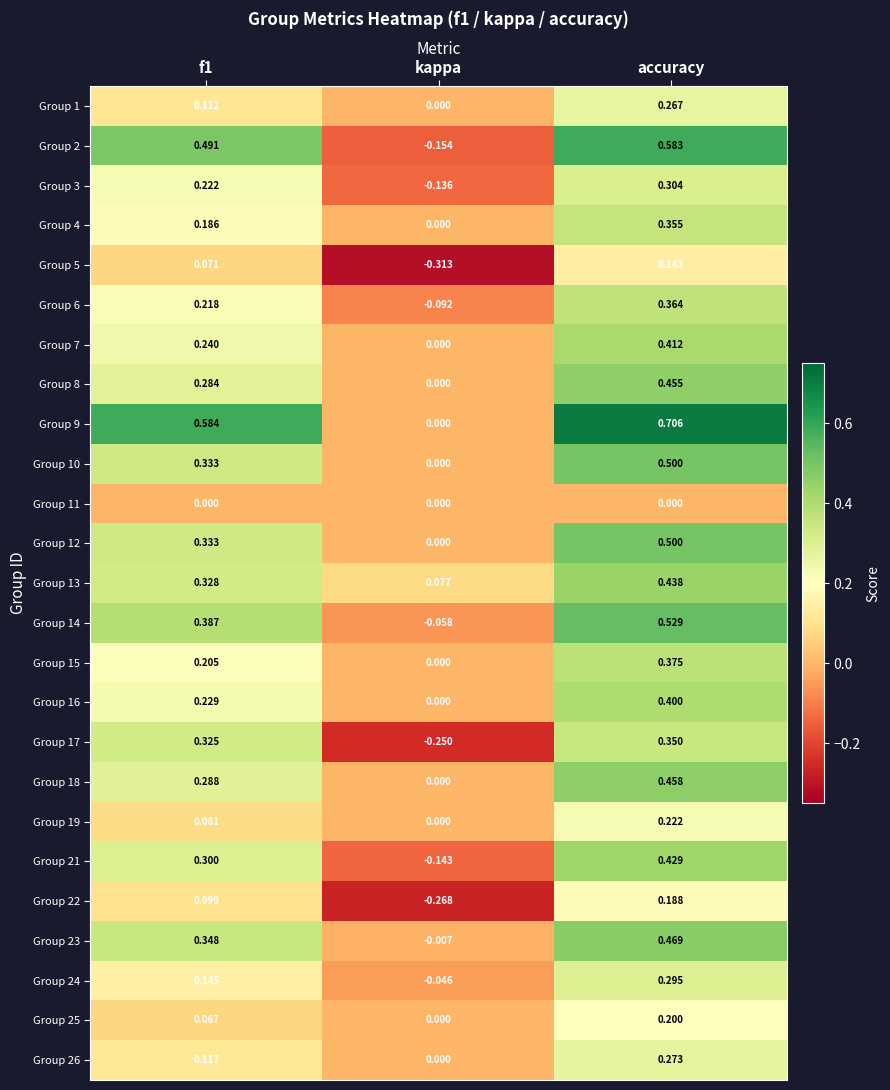

How many series are shown in this chart?

25